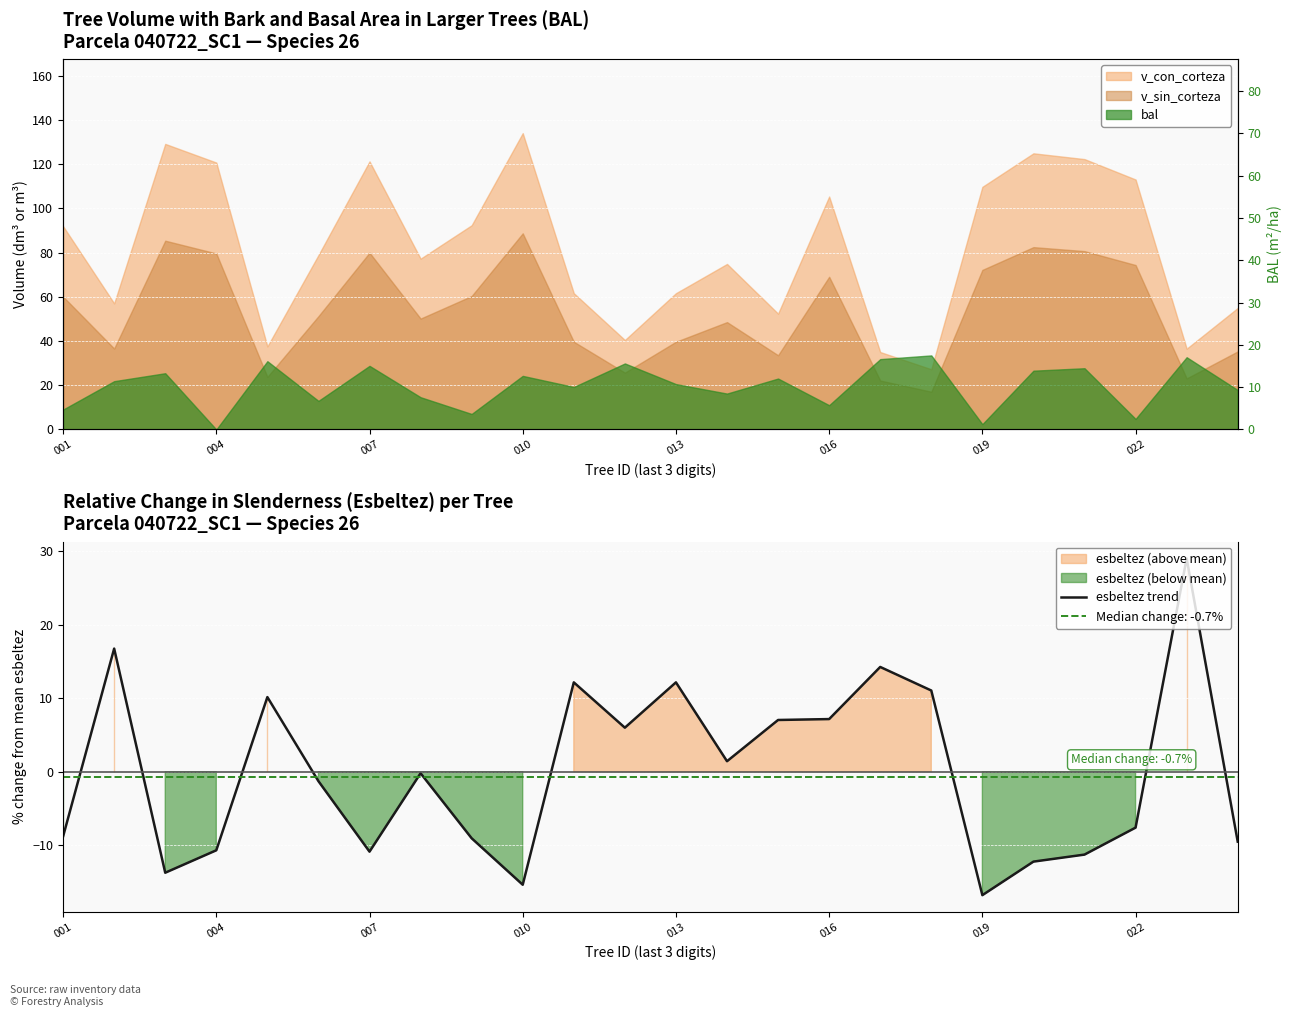

What is the highest value of the esbeltez trend series?

29.1